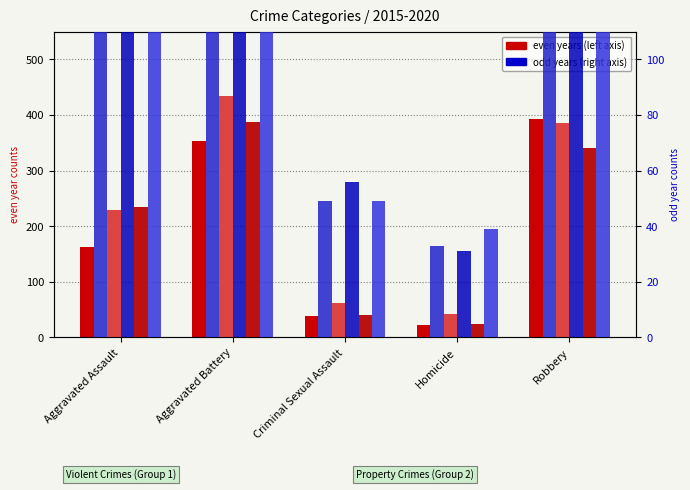

What is the highest value of the 2020 (right) series?

478